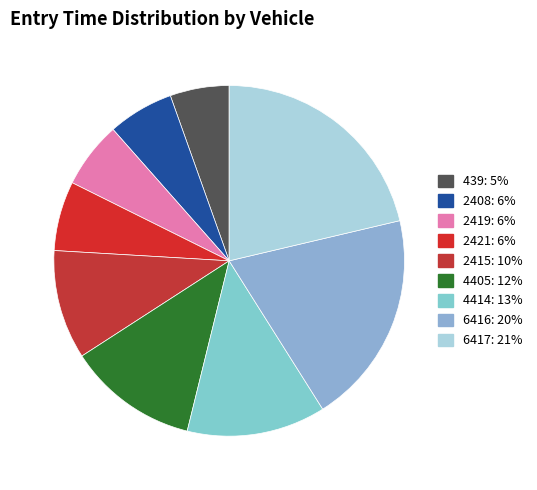

Between 4414 and 439, which is larger?

4414